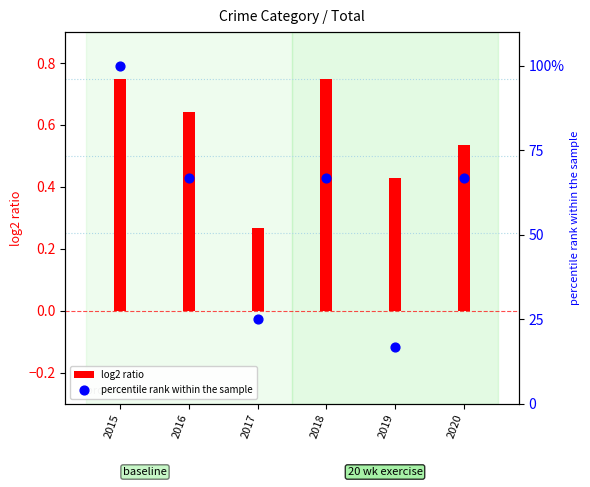

What are all the series names shown in the legend?

log2 ratio, percentile rank within the sample